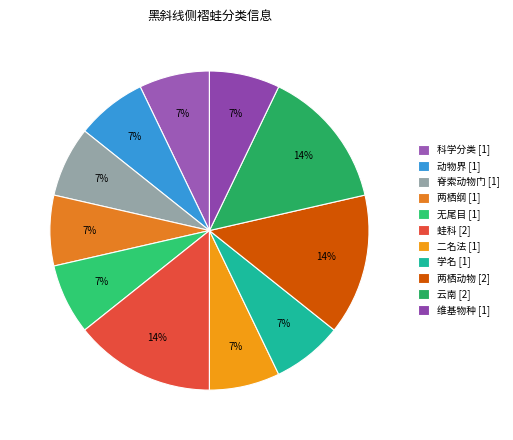

Is the sum of 学名 and 二名法 greater than half?

No